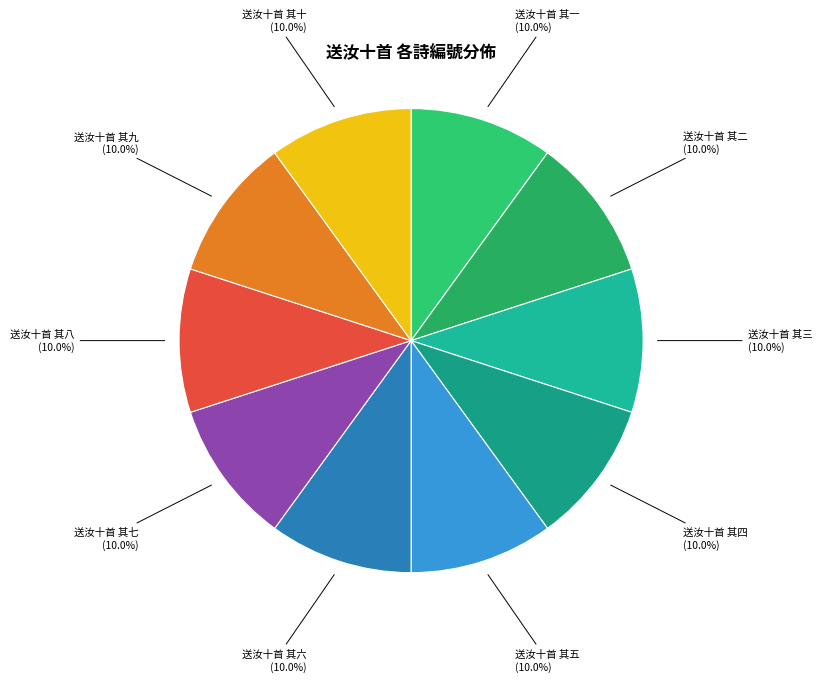

Approximately how many times larger is the value at 送汝十首 其七 compared to 送汝十首 其九?

1.0